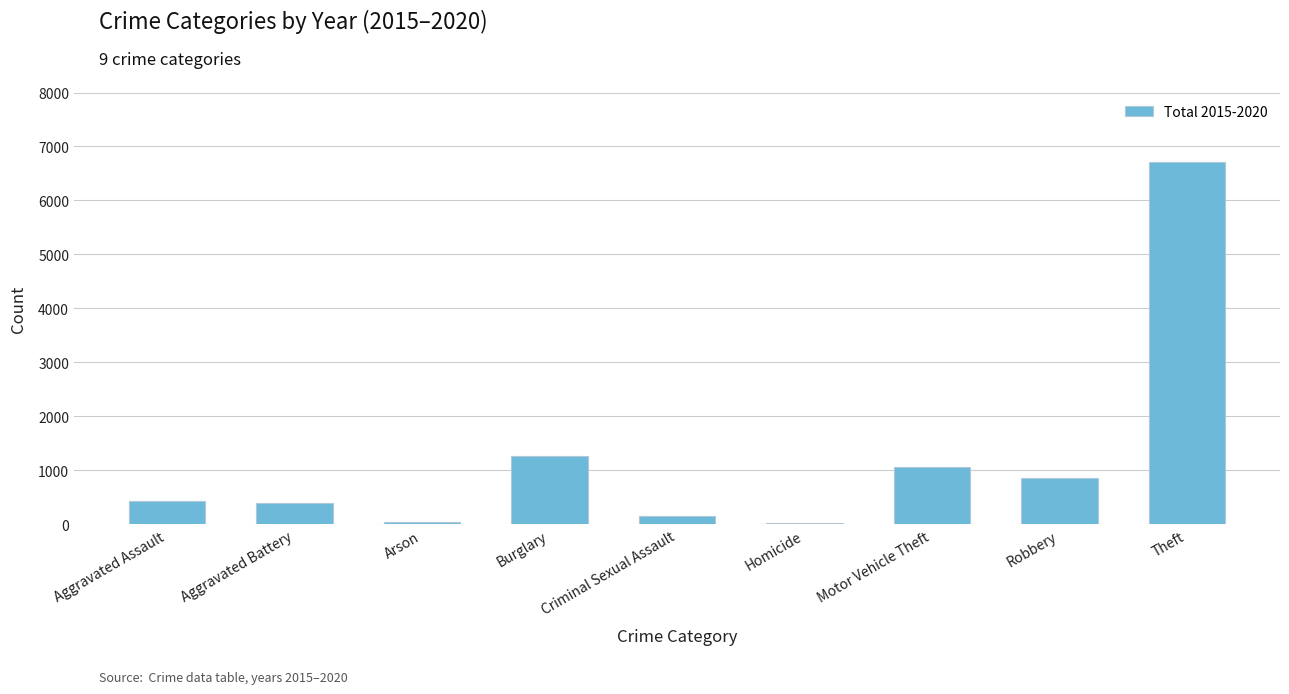

Read the value at Aggravated Battery.

393